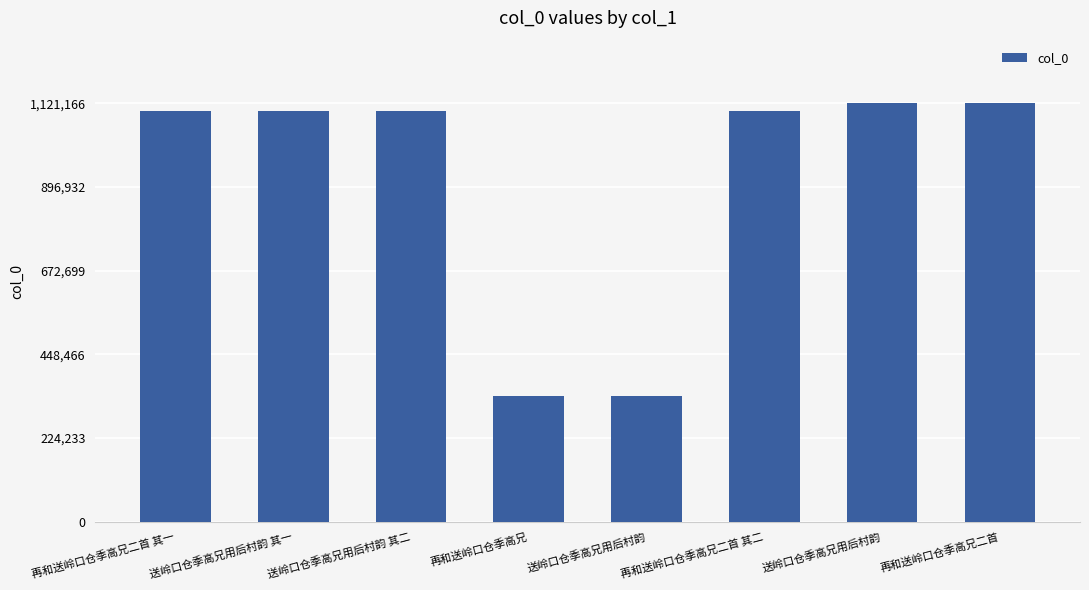

Reading right to left, extract all data points from this chart.

1121166	1121165	1099978	338001	338002	1099975	1099974	1099977